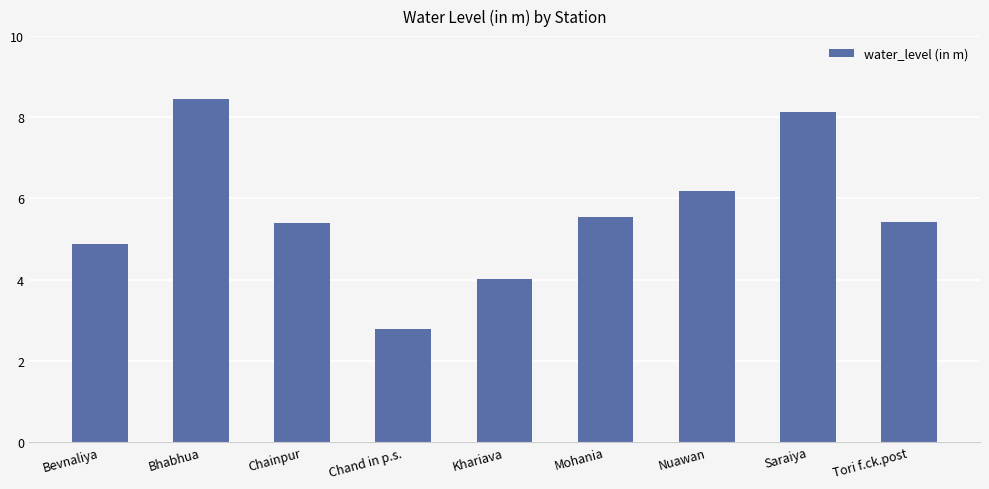

How many values are below 5?

3